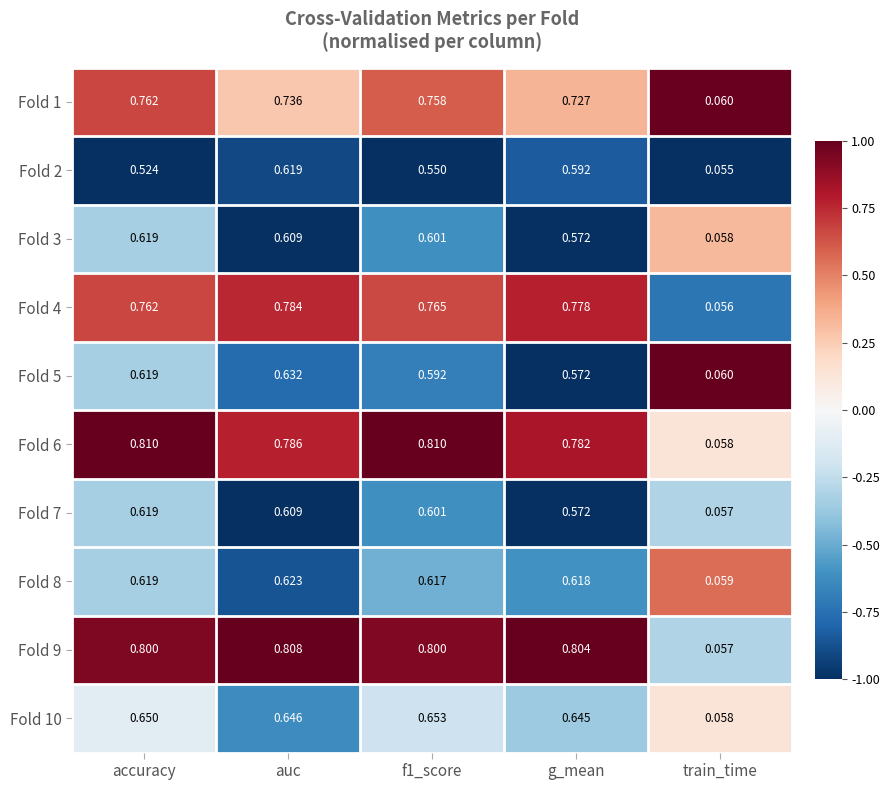

At which label is Fold 9 closest to 0?

train_time